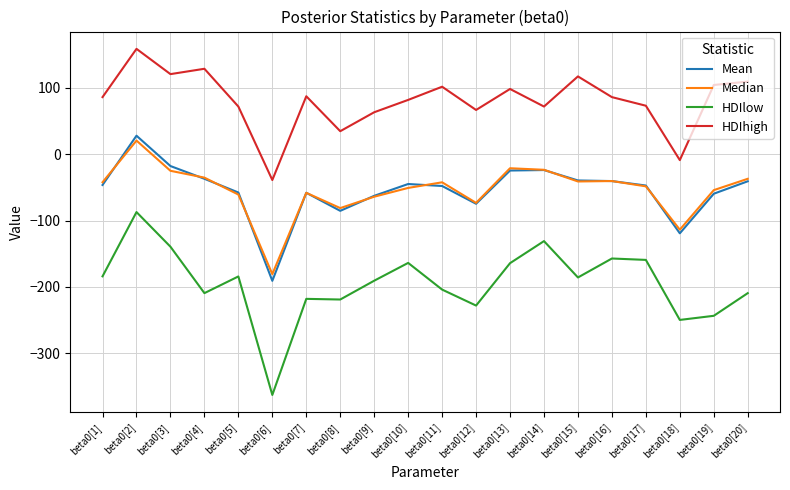

What is the difference between the highest and lowest values at beta0[2]?

246.1